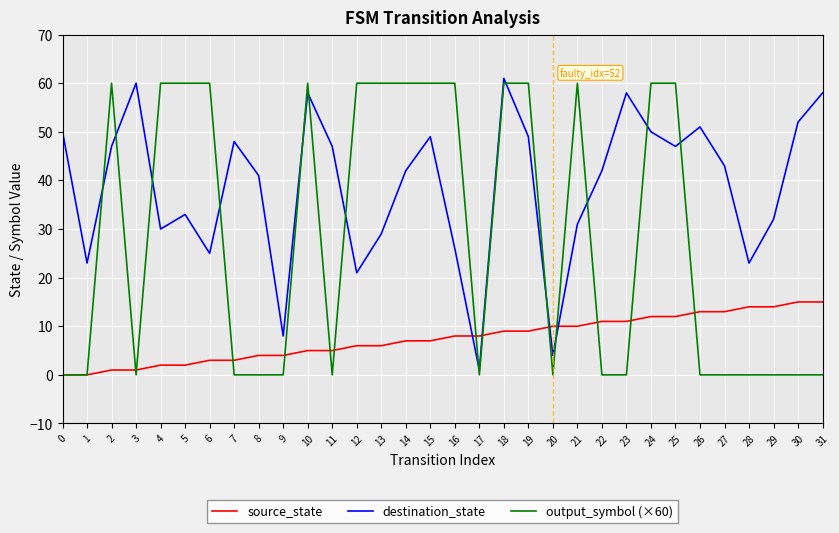

What are all the series names shown in the legend?

source_state, destination_state, output_symbol (×60)